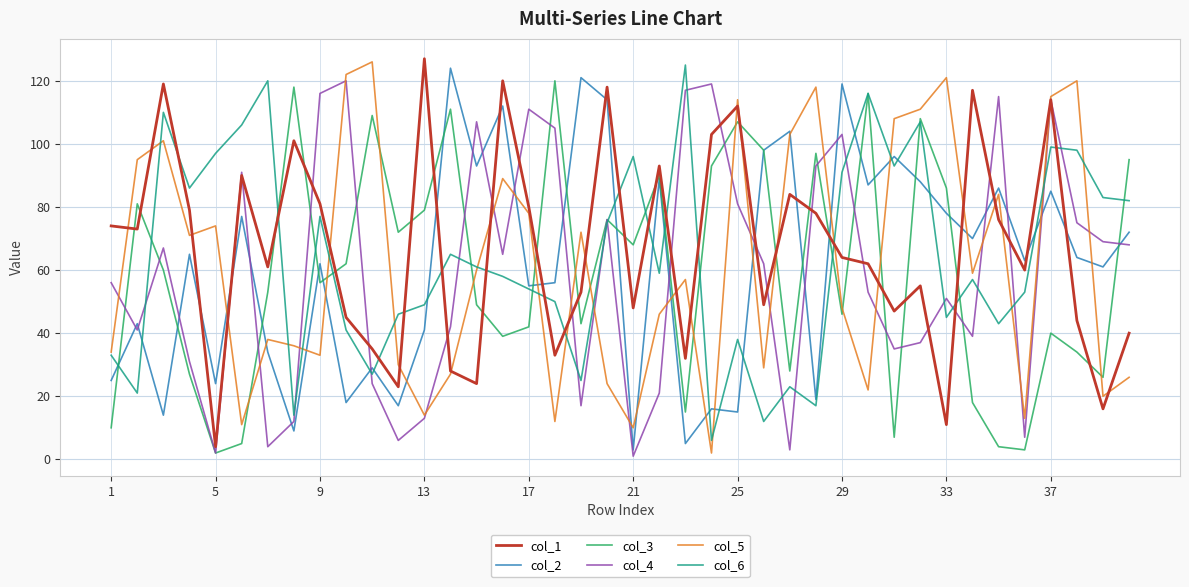

What is the maximum value shown in the chart?

127